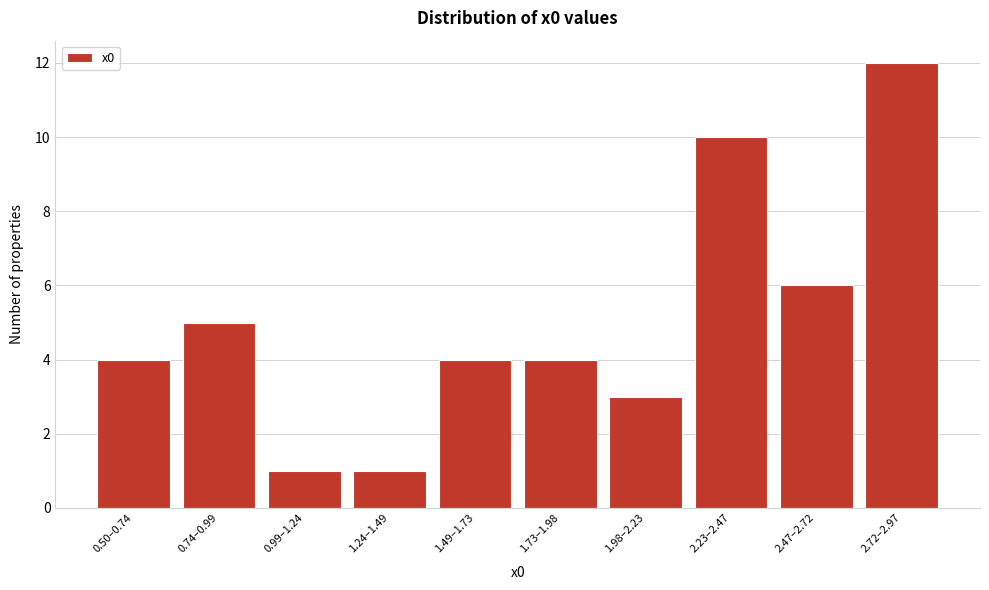

Reading right to left, what are all the values shown in this chart?

12	6	10	3	4	4	1	1	5	4